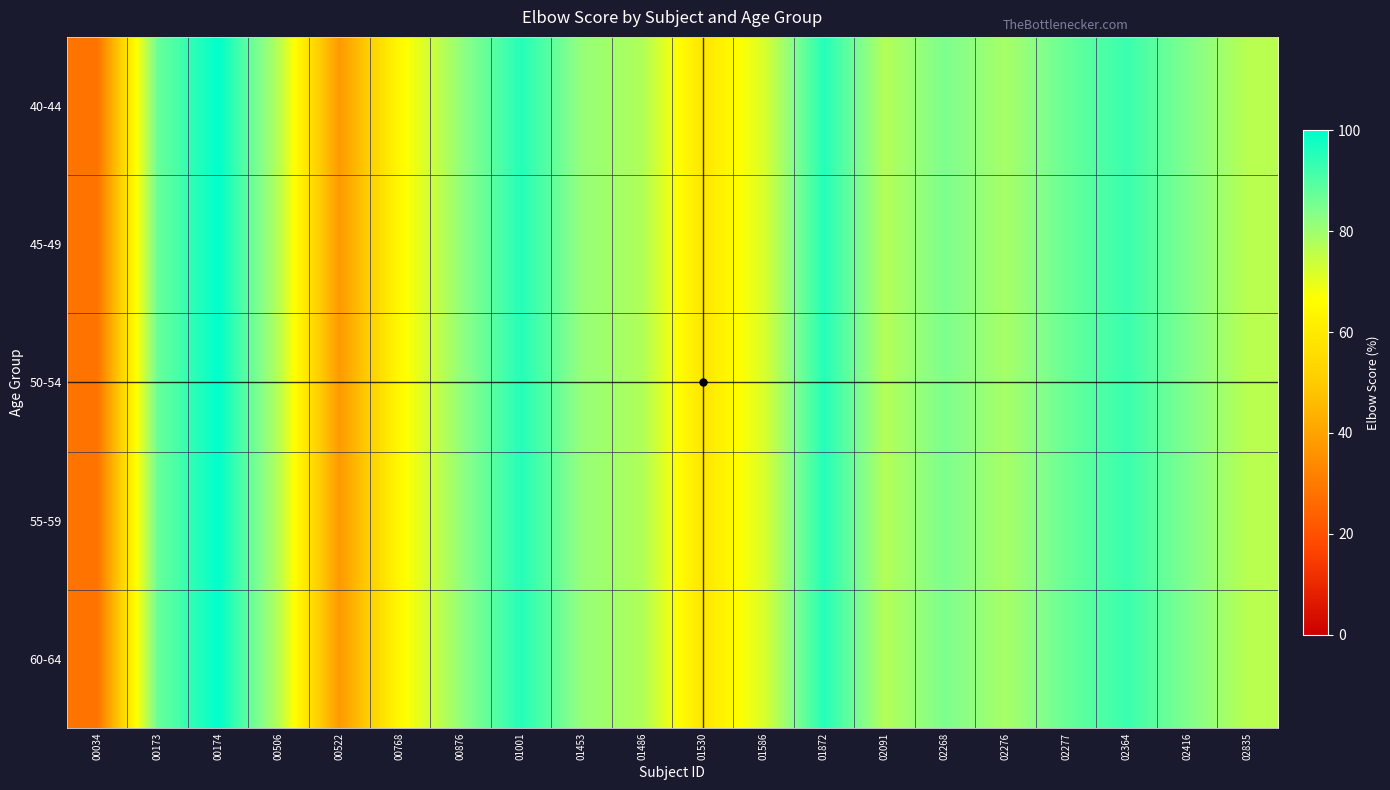

What is the total value across all series at 01530?

292.5